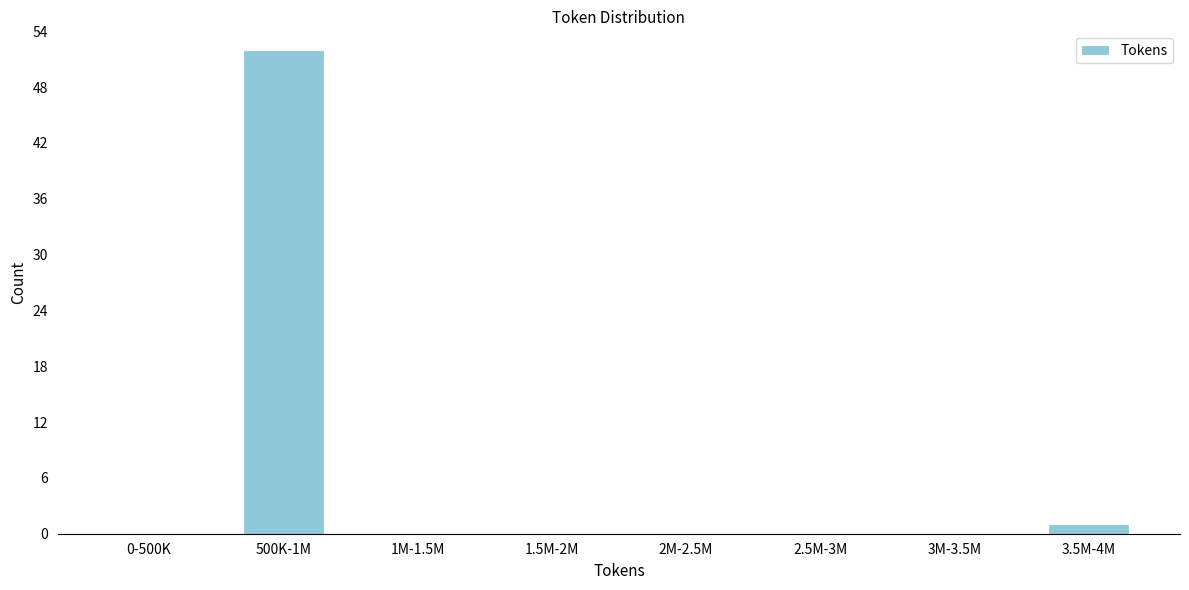

Reading left to right, extract all data points from this chart.

0-500K=0	500K-1M=52	1M-1.5M=0	1.5M-2M=0	2M-2.5M=0	2.5M-3M=0	3M-3.5M=0	3.5M-4M=1